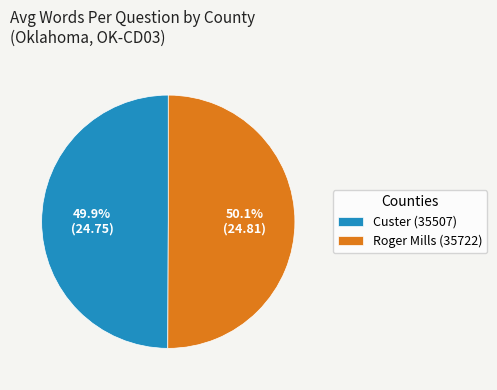

Approximately how many times larger is the value at Custer (35507) compared to Roger Mills (35722)?

1.0